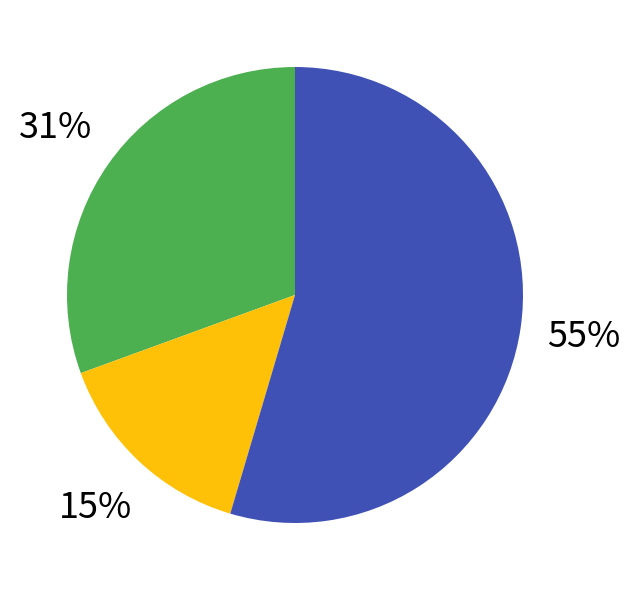

To the nearest percent, what is the average slice percentage?

33%